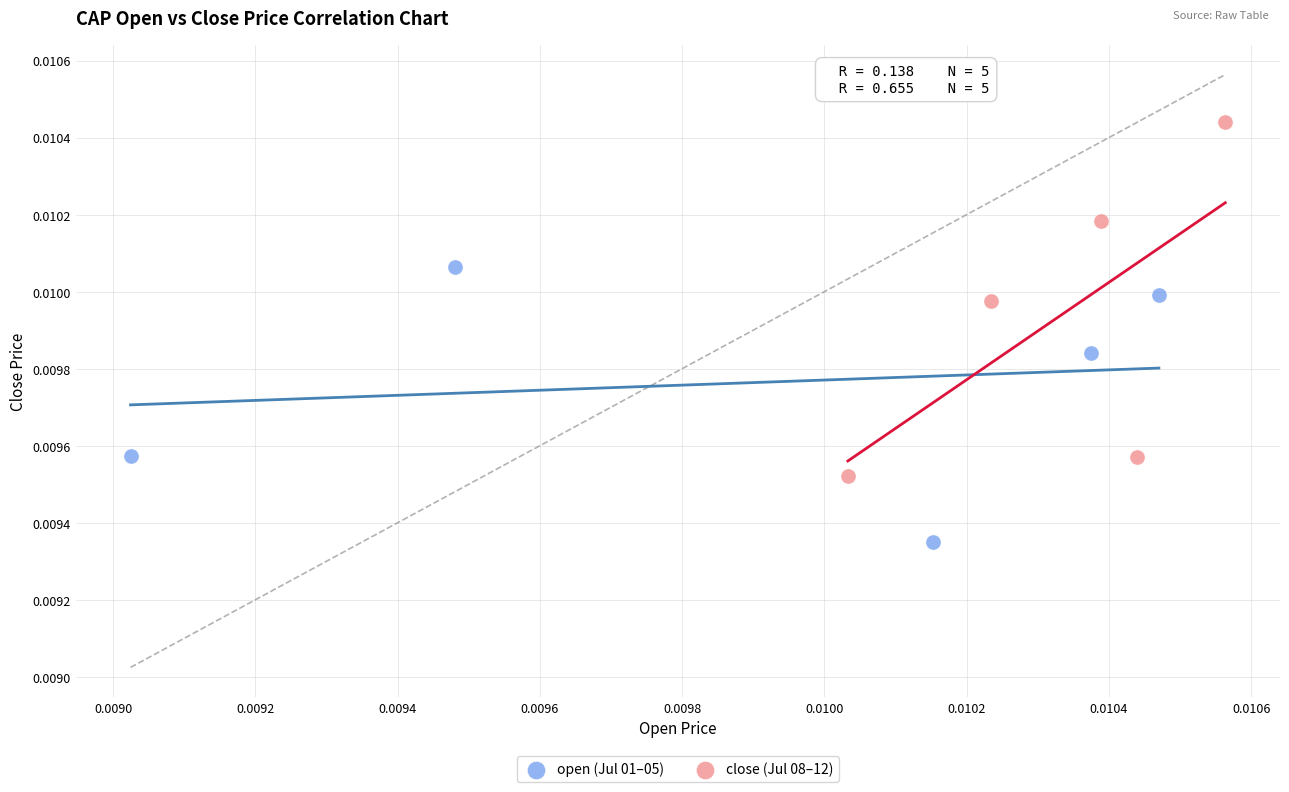

Which series has the largest Y range (max minus min)?

close (Jul 08–12)